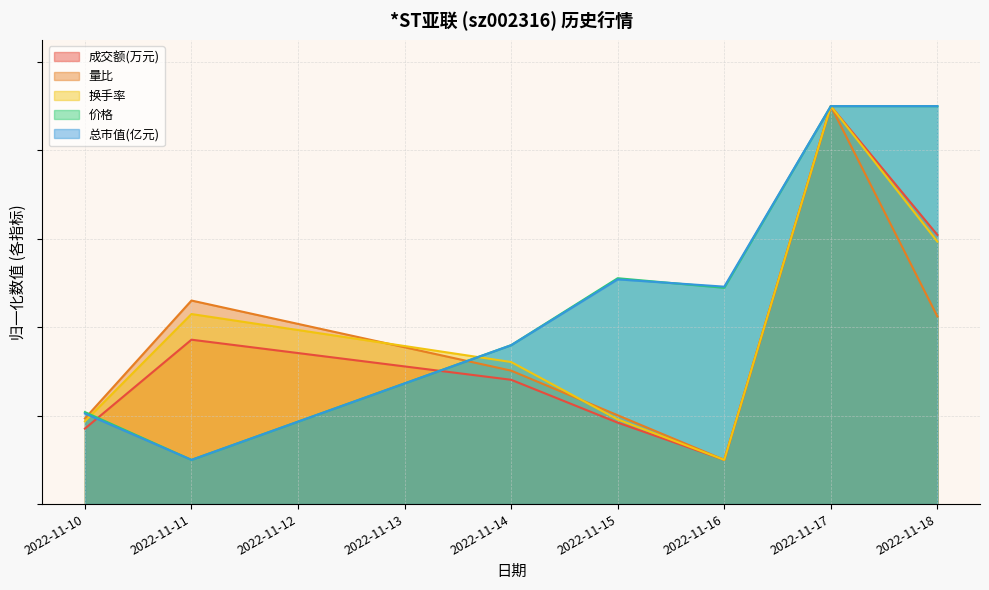

What is the difference between the second highest and second lowest values in the 成交额(万元) series?

43.8